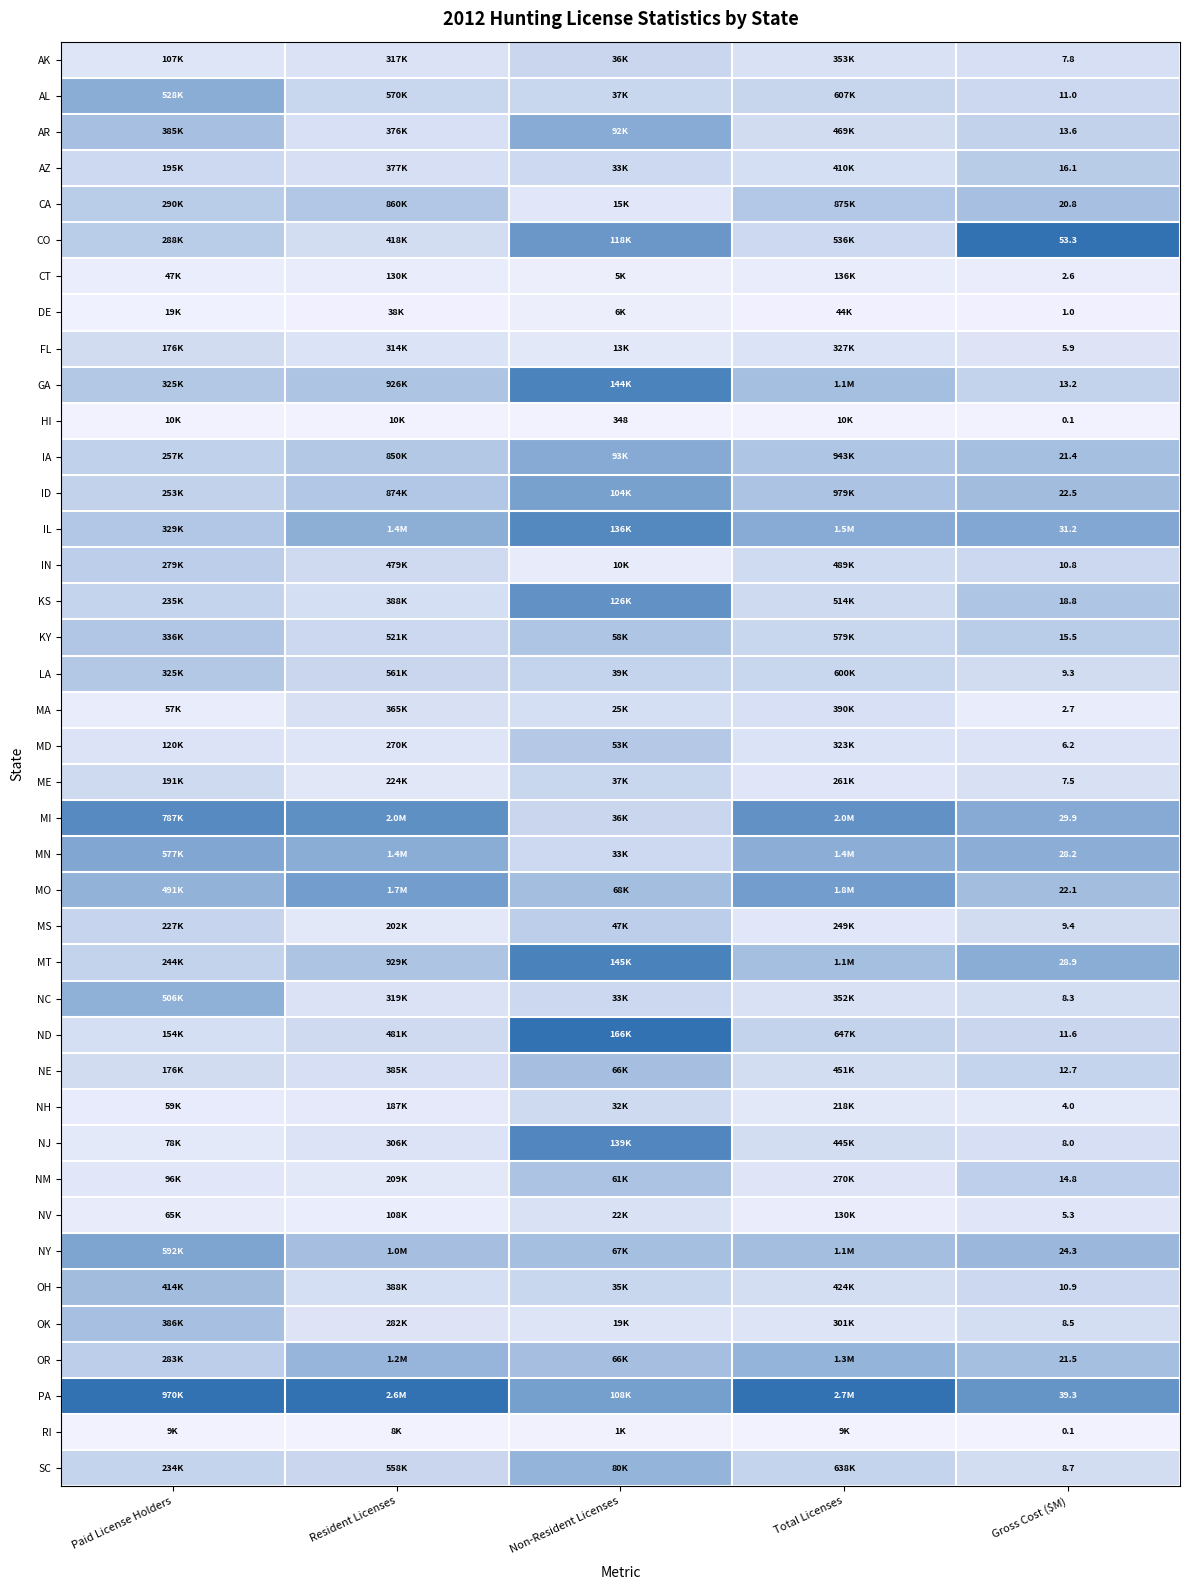

What is the spread (max minus min) of values at Paid License Holders?

1.0